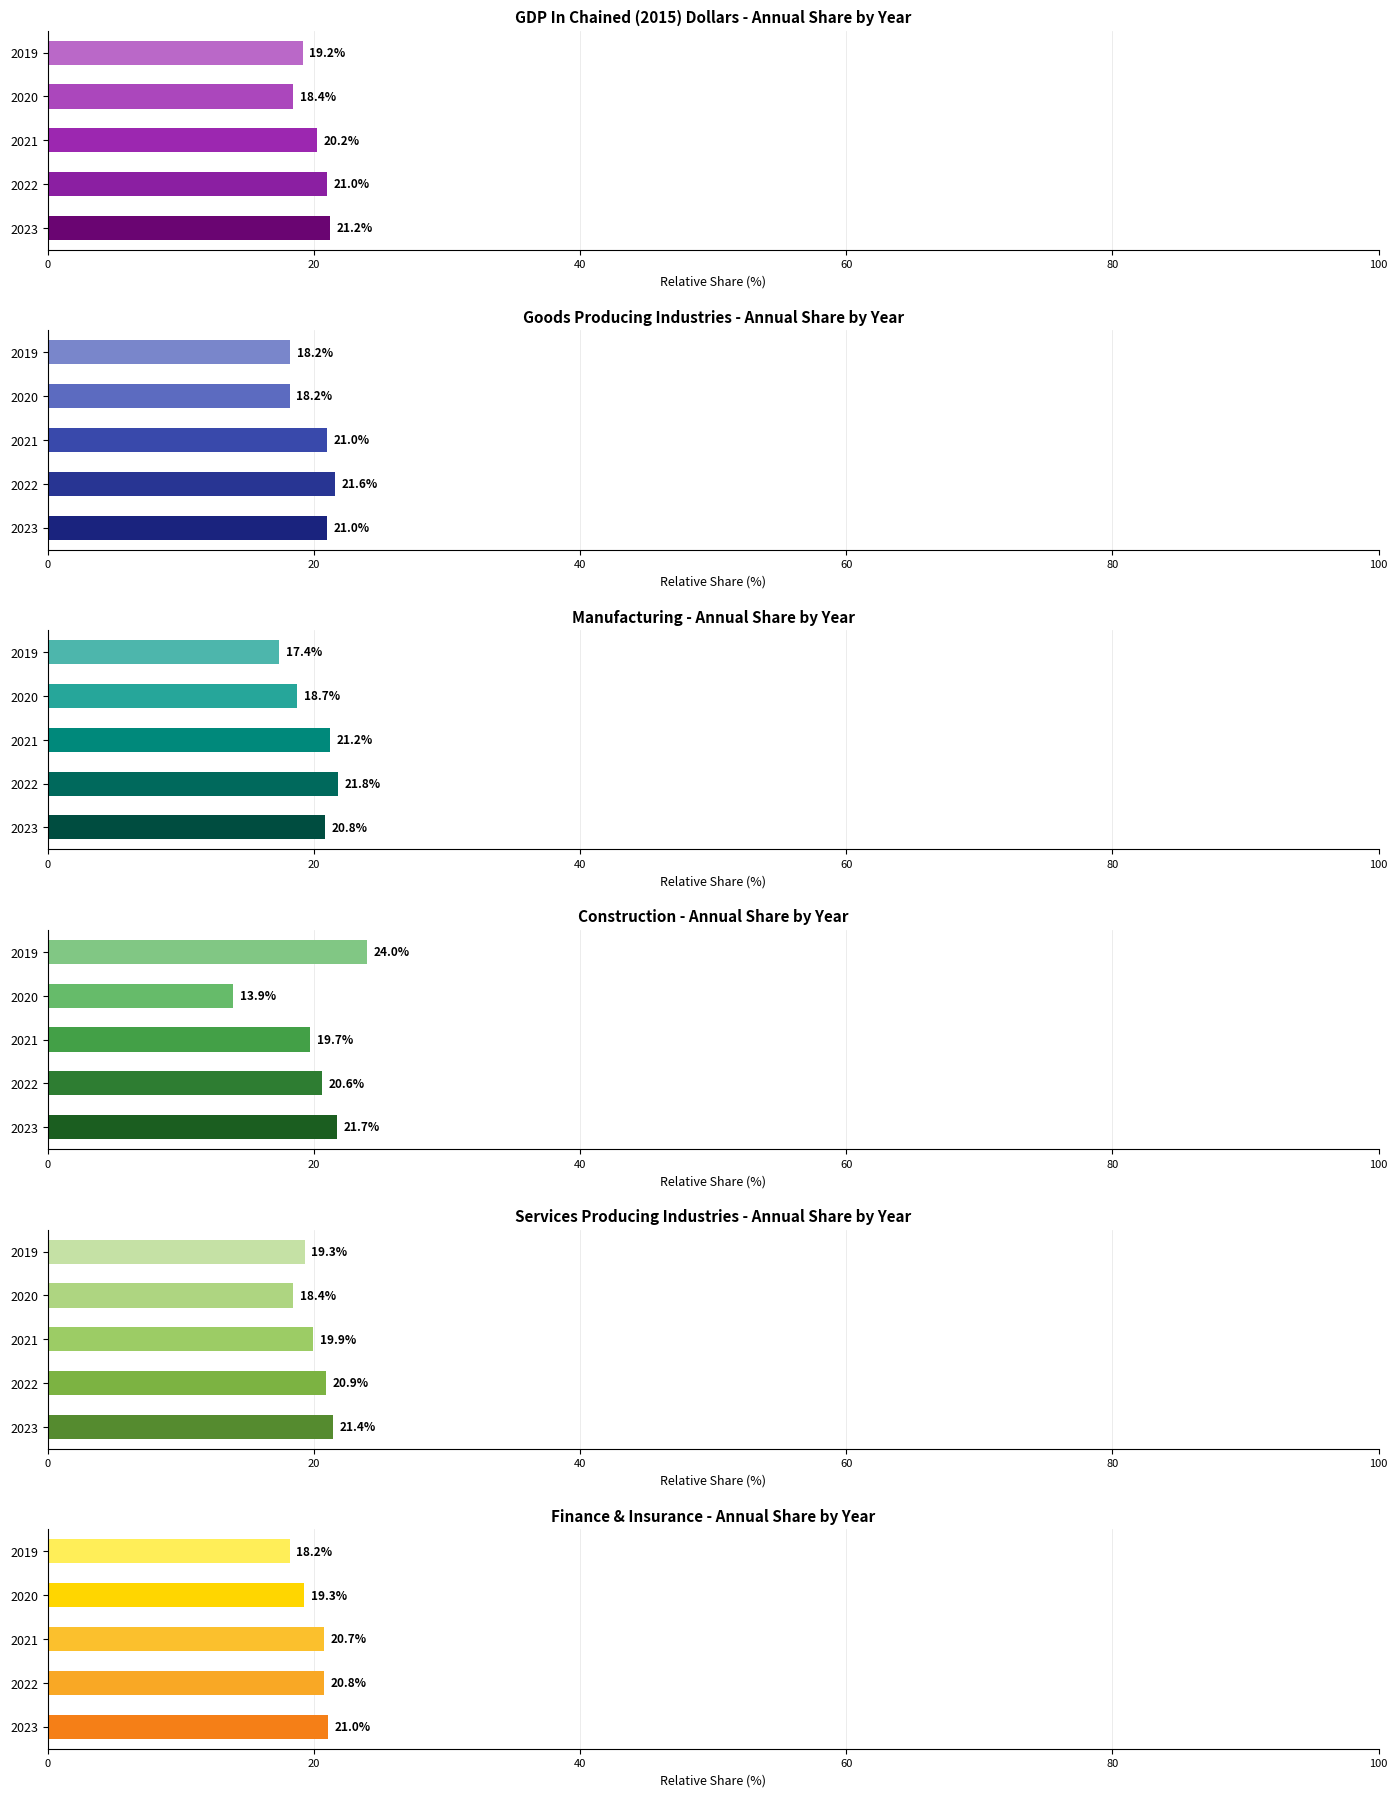

Which series has the widest spread of values?

Construction